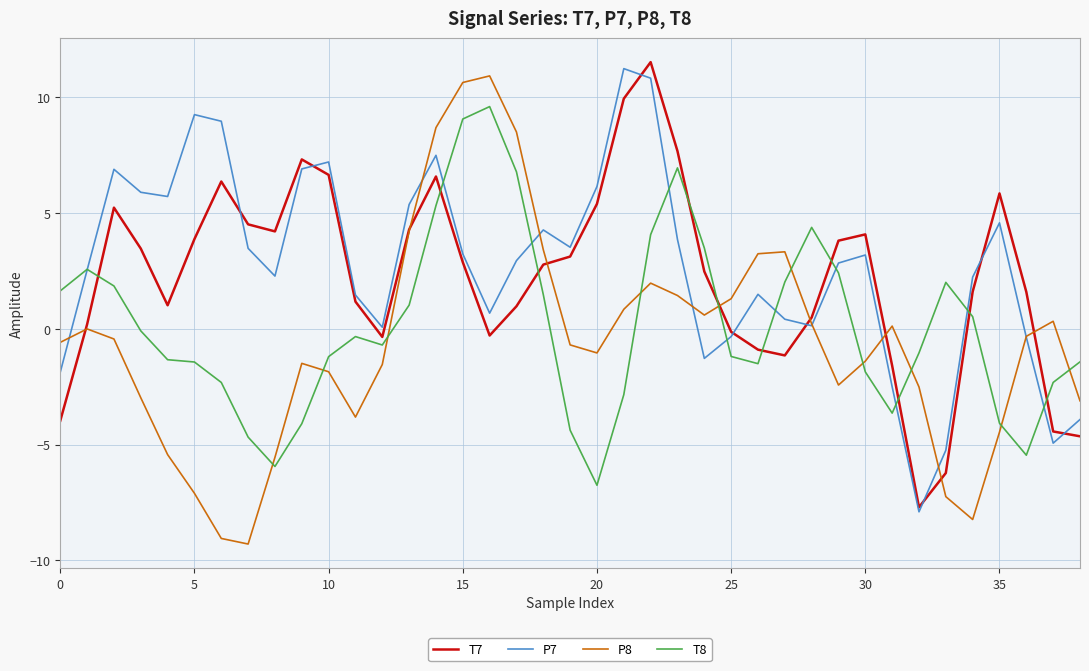

Which series ends up on top after the final intersection of T8 and P8?

T8